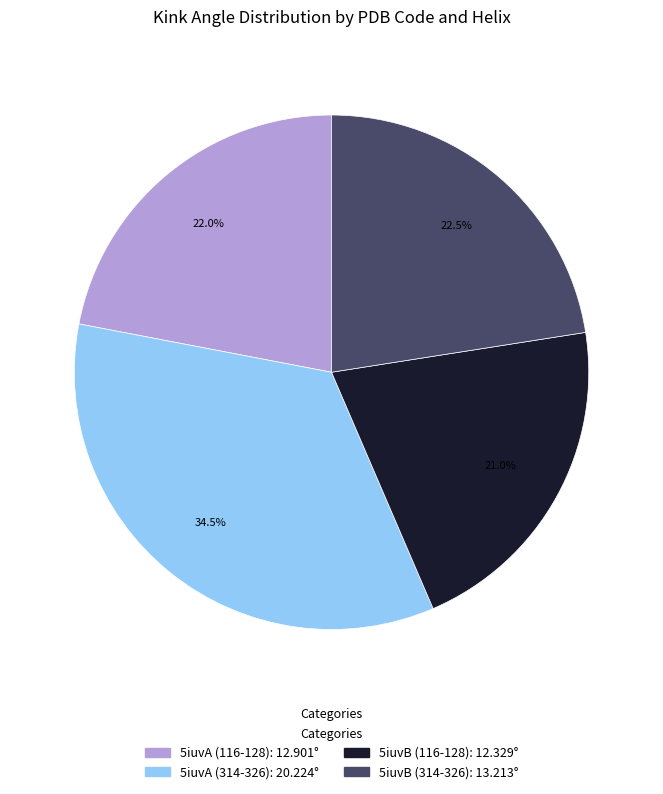

Rank the categories by value from highest to lowest.

5iuvA (314-326), 5iuvB (314-326), 5iuvA (116-128), 5iuvB (116-128)